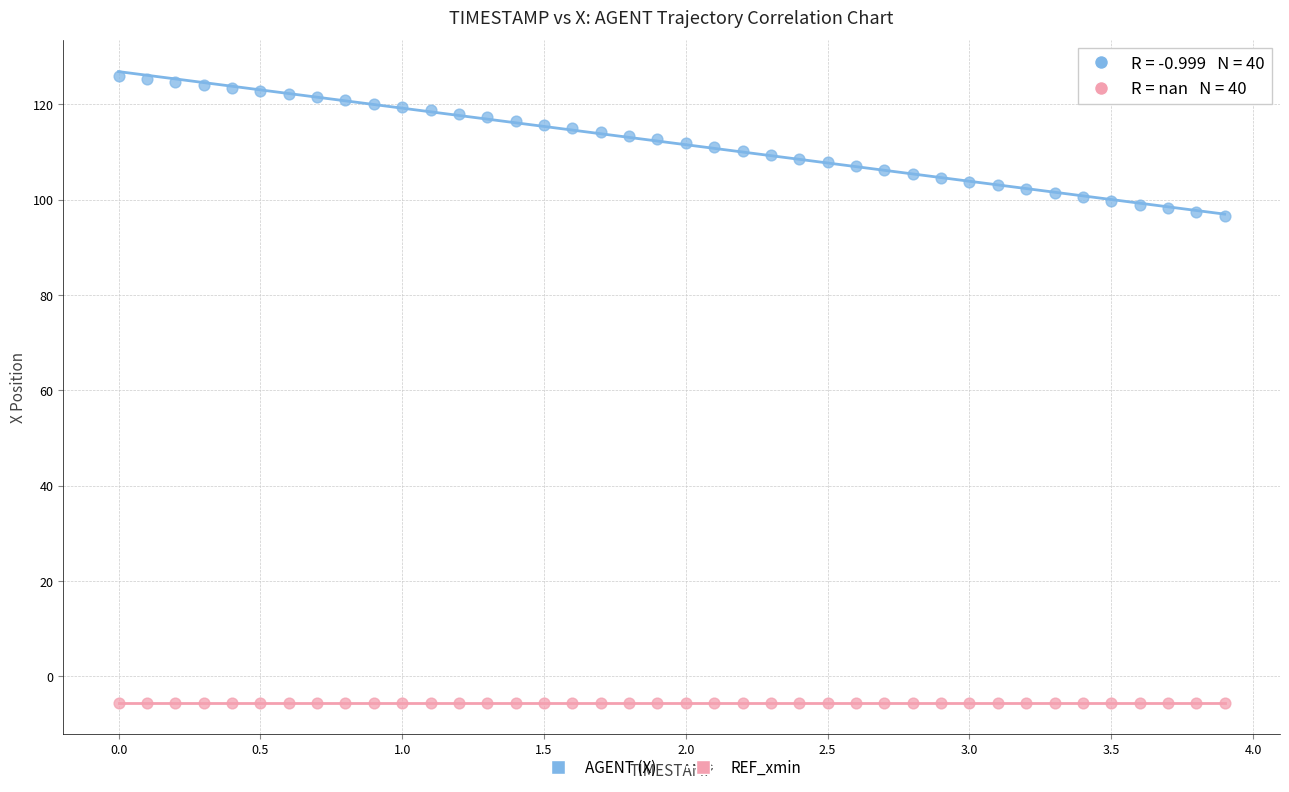

Which series reaches the minimum Y coordinate?

REF_xmin